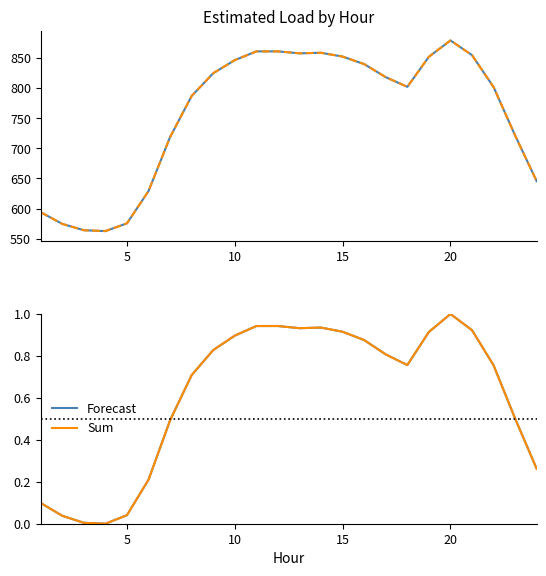

How many values in the Forecast series exceed 0?

23